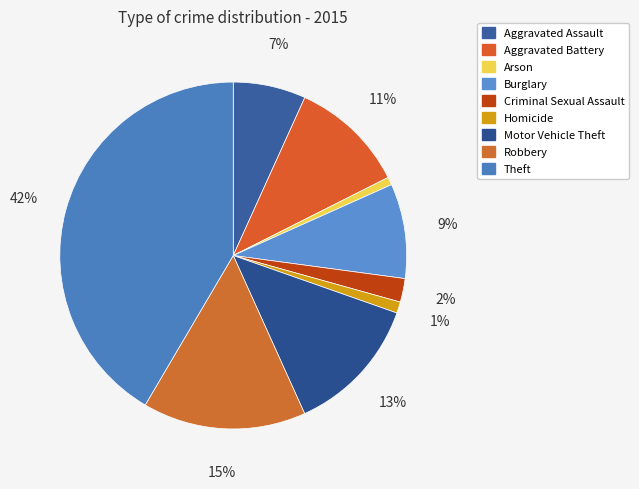

What is the ratio of the value at Theft to the value at Homicide?

39.6